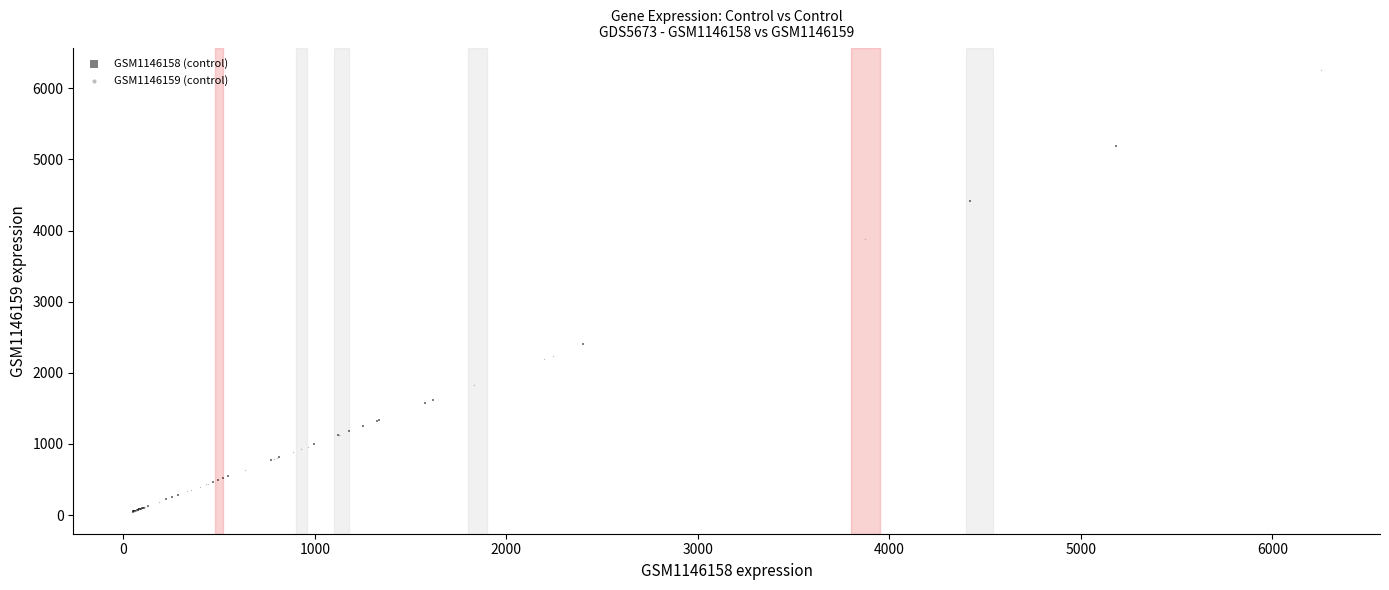

Which series has the widest spread of Y values?

GSM1146159 (control)